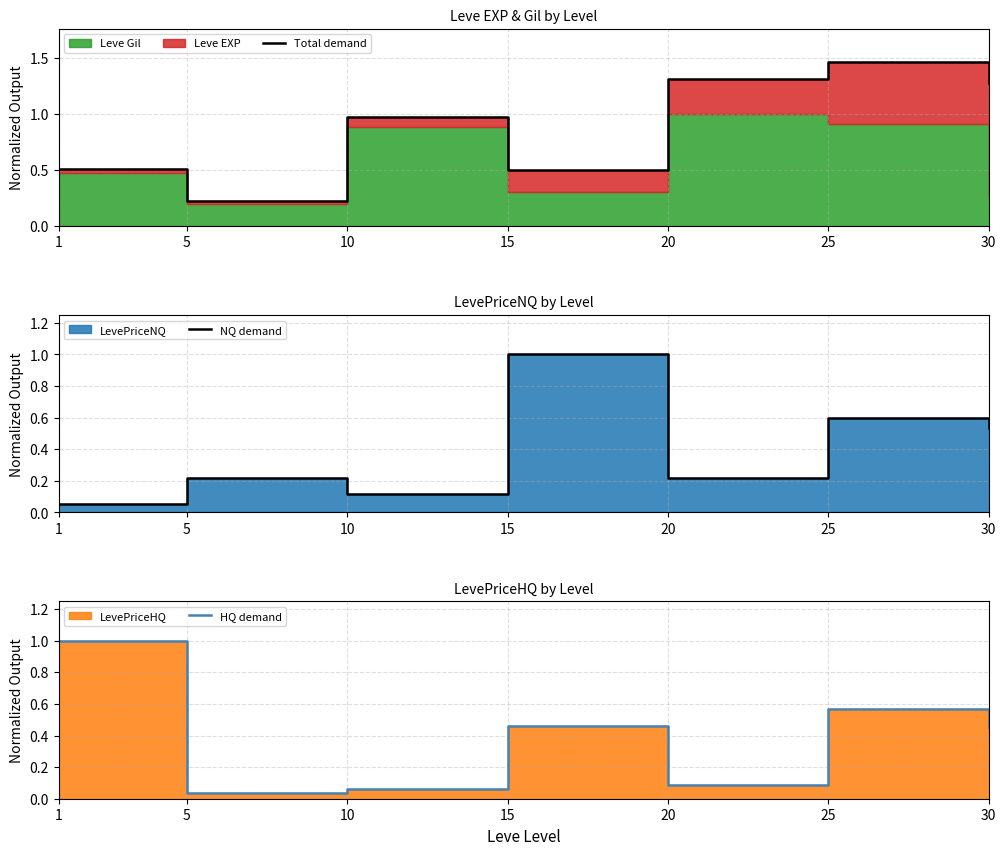

Which label corresponds to the largest value in the chart?

25